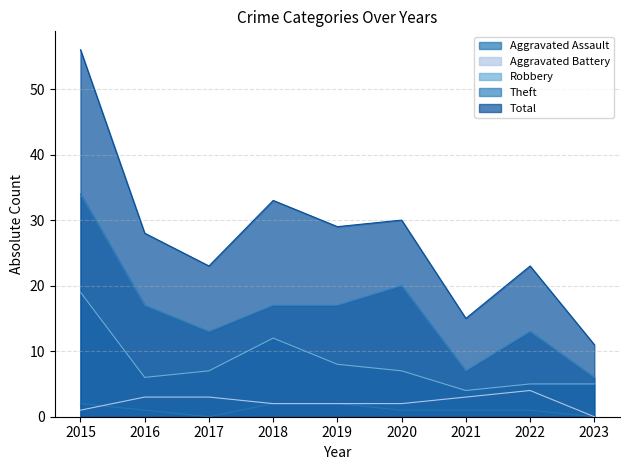

What is the spread (max minus min) of values at 2016?

27